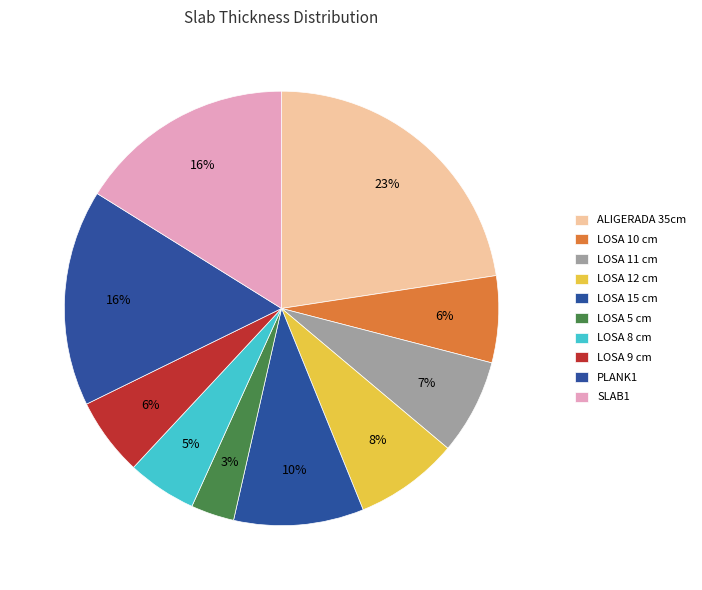

Do LOSA 10 cm and LOSA 12 cm together represent more than half of the pie?

No